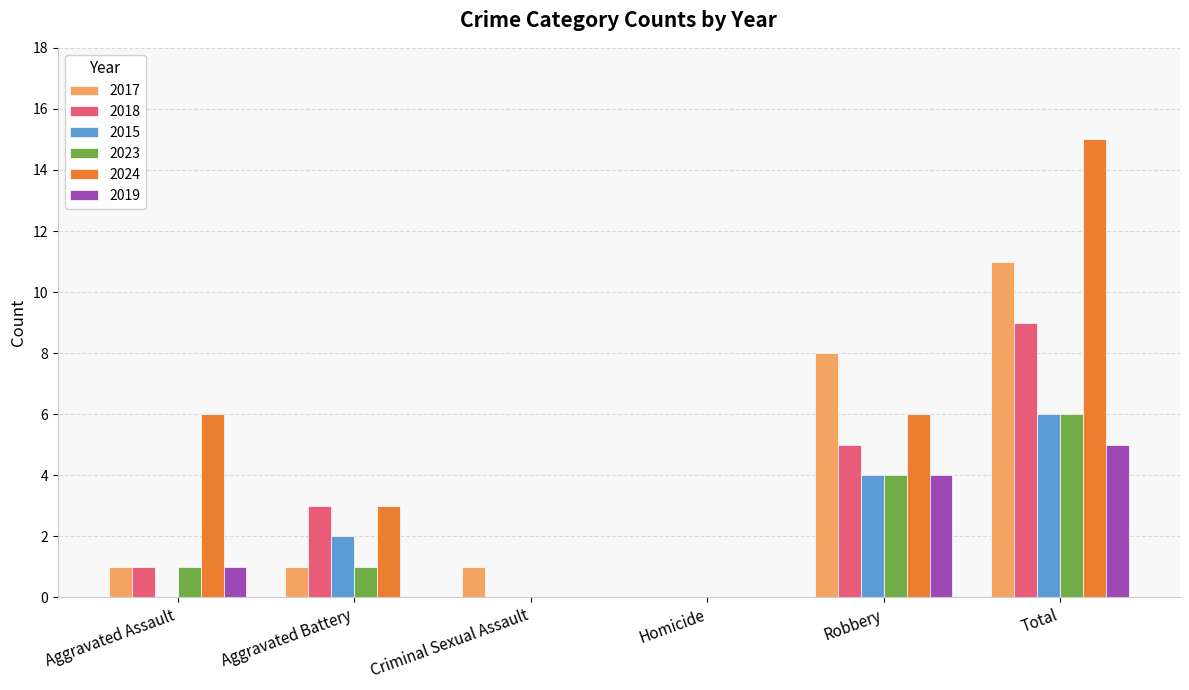

What is the sum of all 2023 values?

12